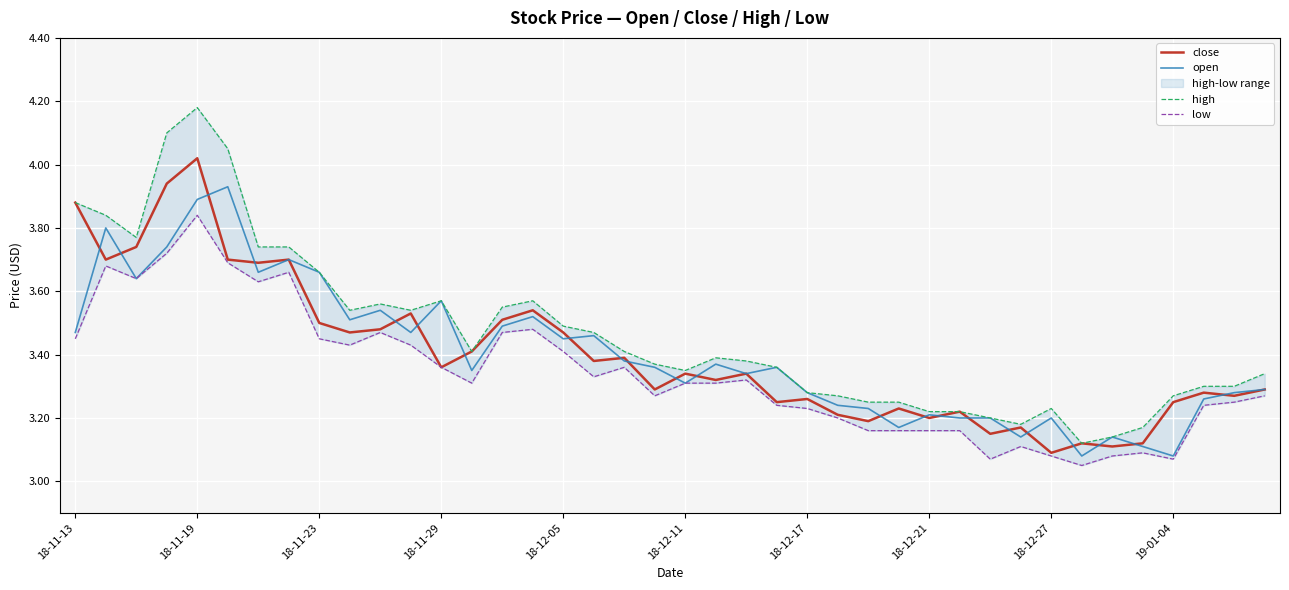

The value of close at 18-12-17 is 1.9. True or false?

False